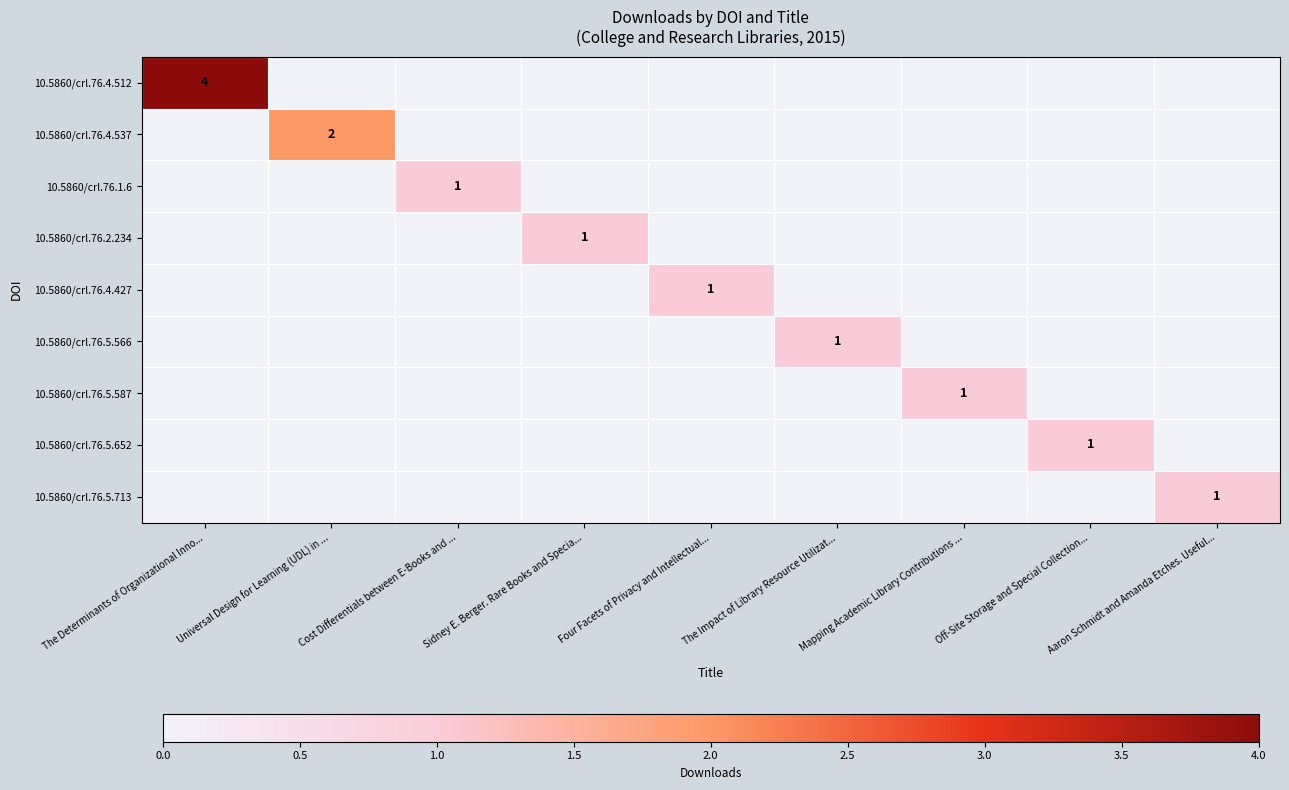

What is the spread (max minus min) of values at Aaron Schmidt and Amanda Etches. Useful...?

1